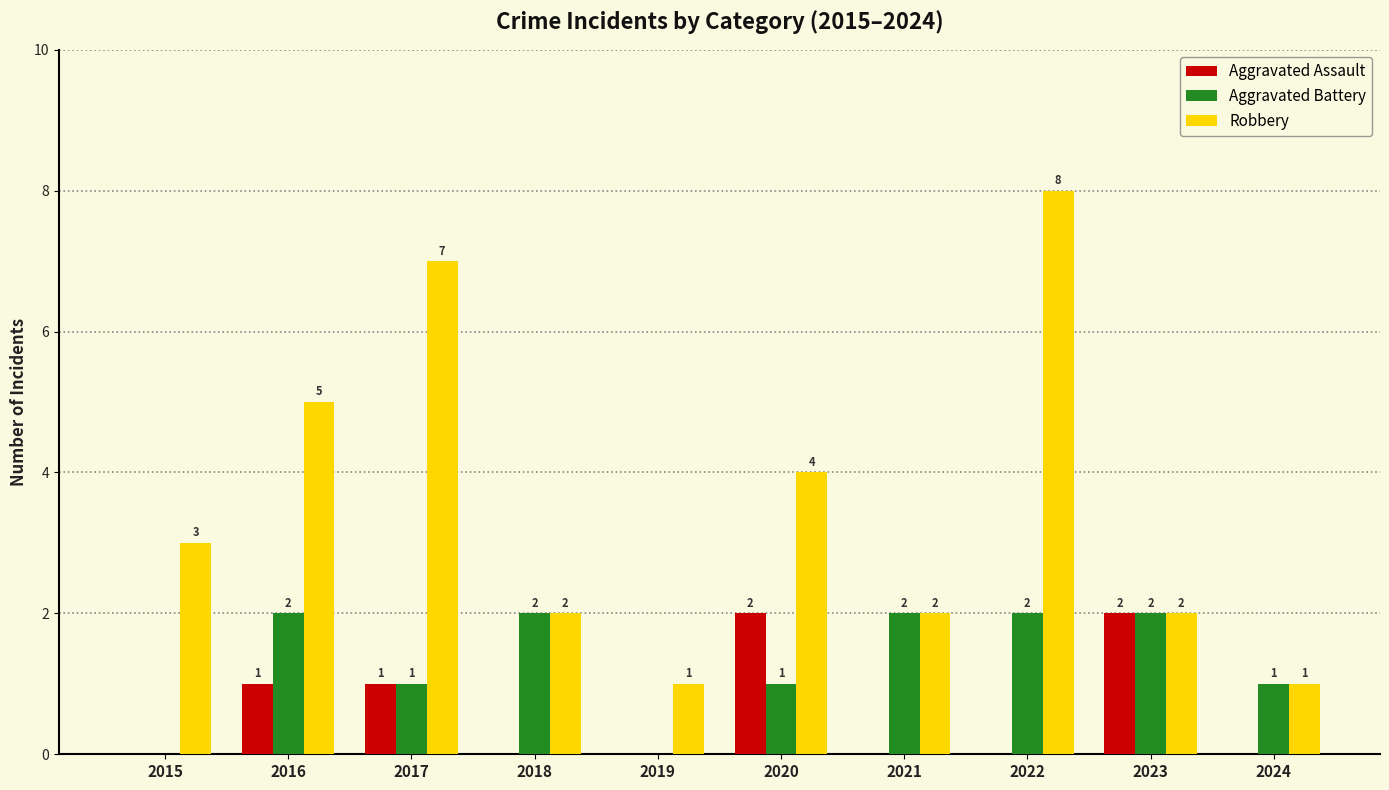

Reading right to left, transcribe all the data shown in this chart.

Aggravated Assault: 2024=0	2023=2	2022=0	2021=0	2020=2	2019=0	2018=0	2017=1	2016=1	2015=0
Aggravated Battery: 2024=1	2023=2	2022=2	2021=2	2020=1	2019=0	2018=2	2017=1	2016=2	2015=0
Robbery: 2024=1	2023=2	2022=8	2021=2	2020=4	2019=1	2018=2	2017=7	2016=5	2015=3